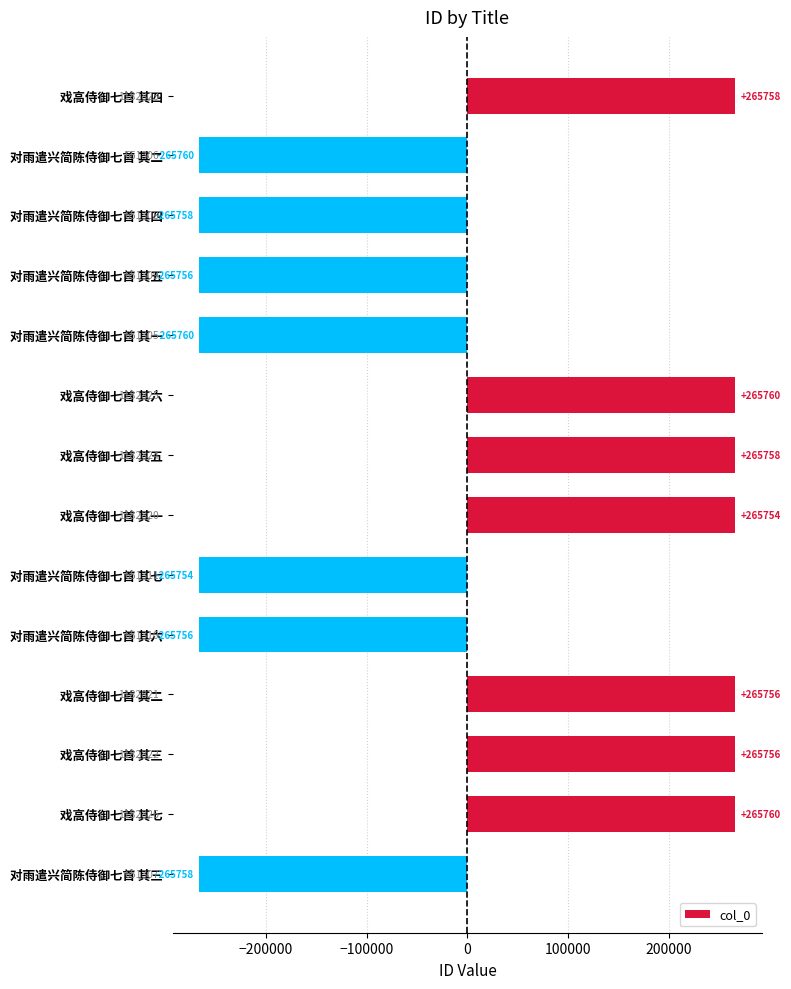

Which has a higher value, 戏高侍御七首 其七 or 戏高侍御七首 其二?

戏高侍御七首 其七